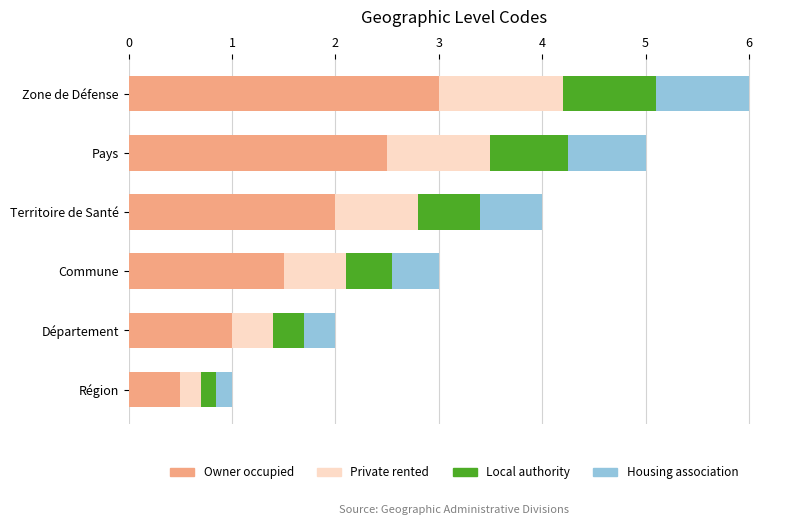

At which label does Owner occupied reach its peak?

Zone de Défense